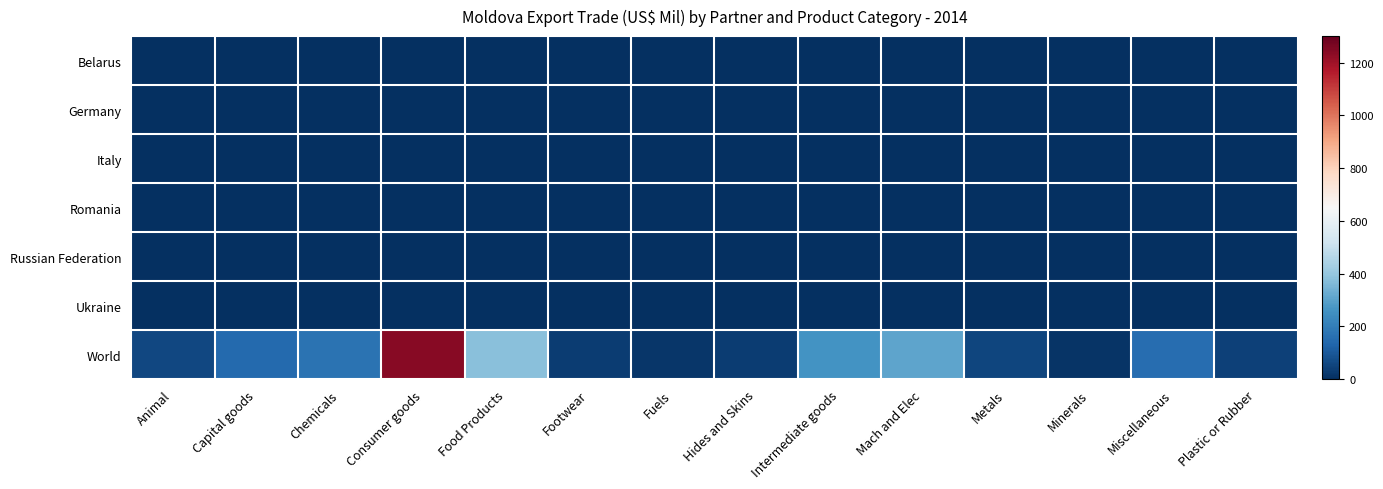

At how many categories does at least one series exceed 148?

6